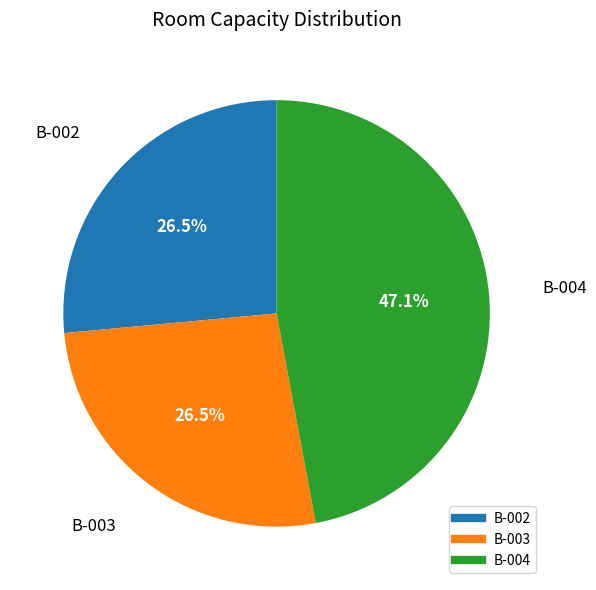

Do B-004 and B-003 together represent more than half of the pie?

Yes